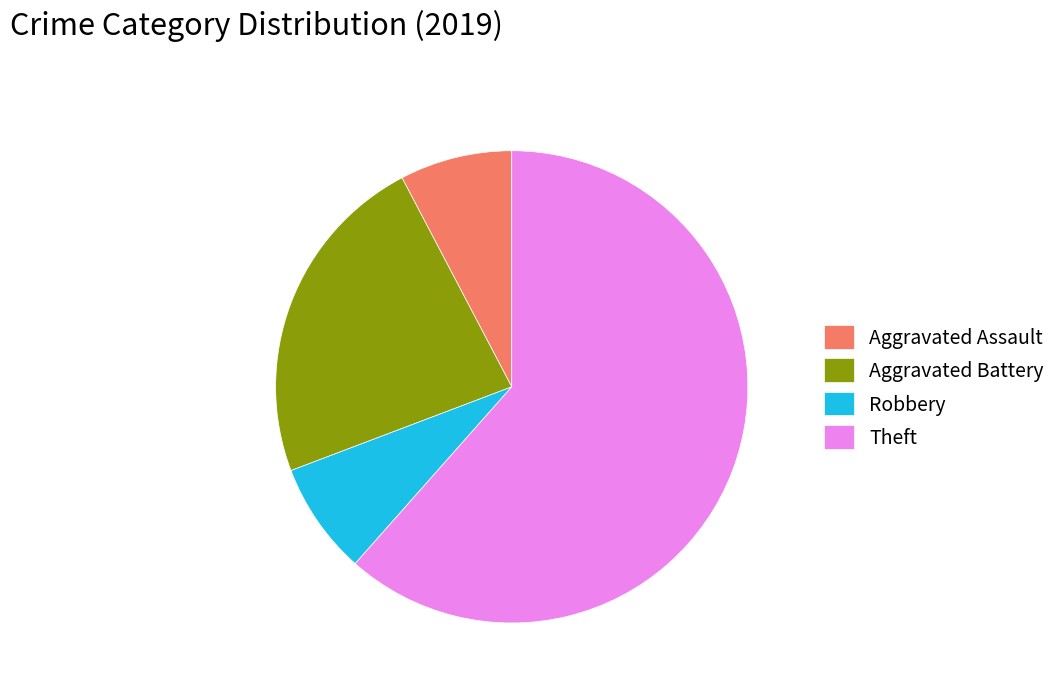

What is the ratio of the value at Aggravated Assault to the value at Aggravated Battery?

0.3